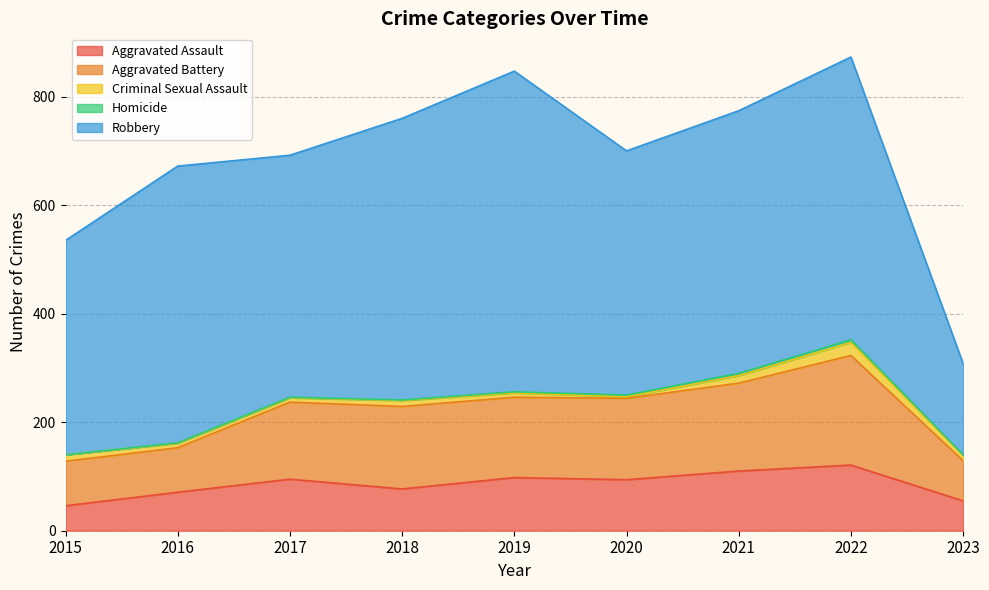

What is the greatest value displayed?

591